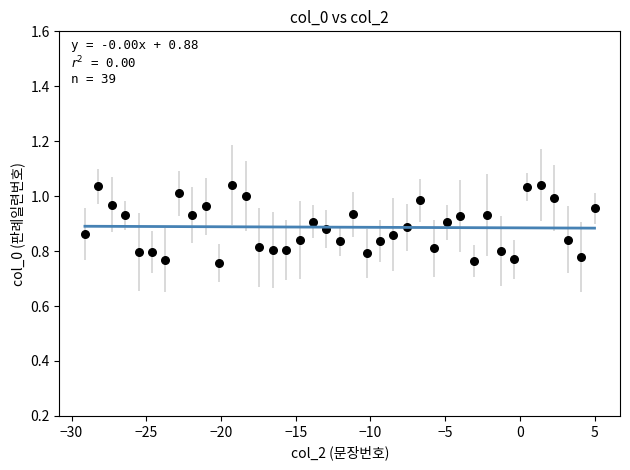

What is the range of Y values (max minus min)?

0.3